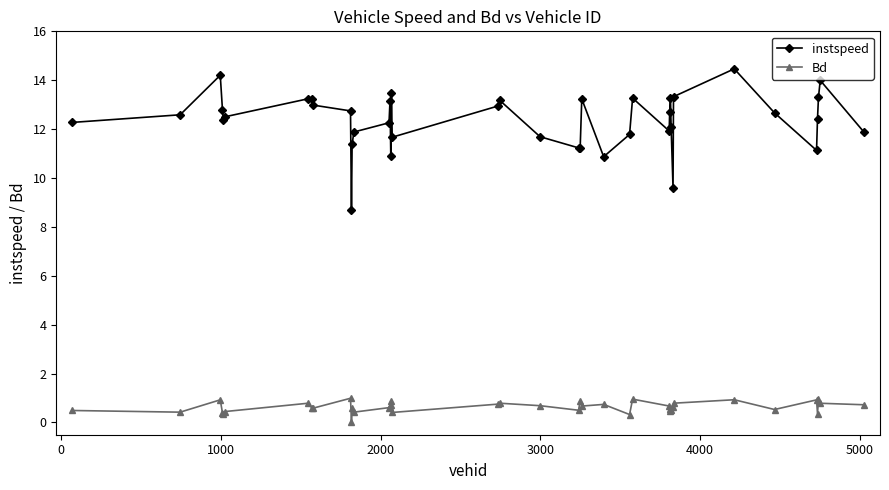

What is the average value of the instspeed series?

12.4